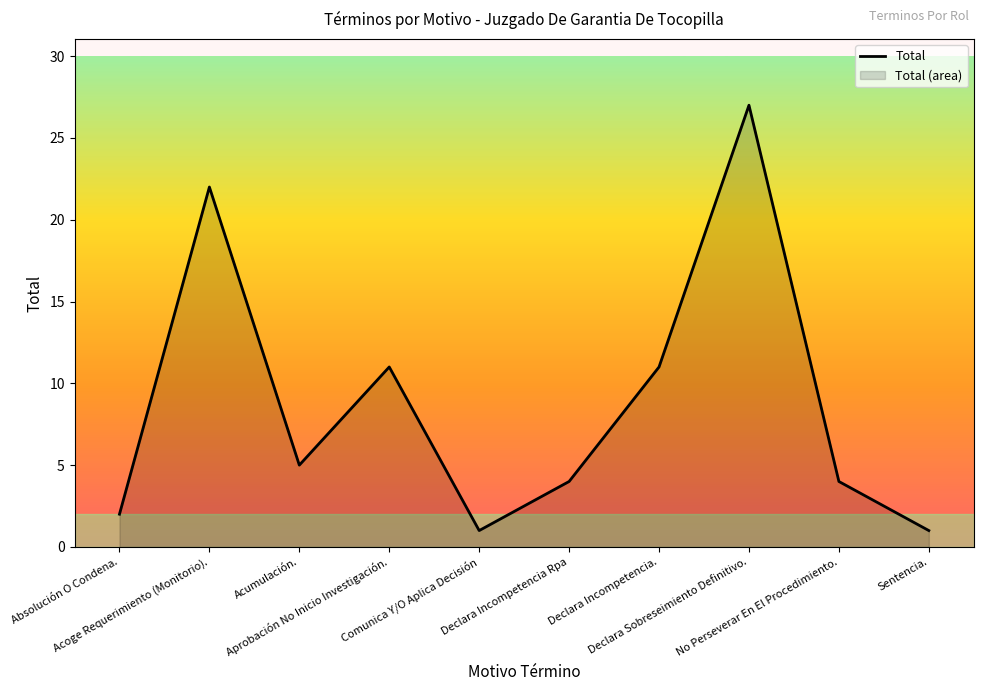

What is the change in value from No Perseverar En El Procedimiento. to Sentencia.?

-3